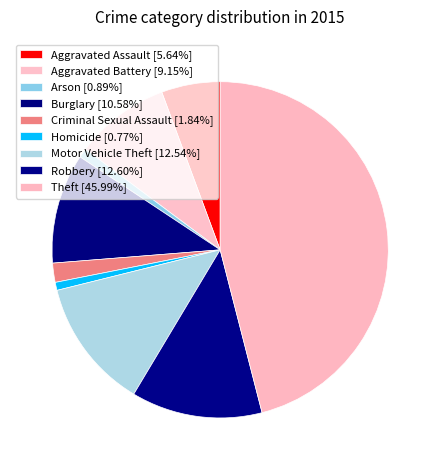

Which category has the biggest portion of the pie?

Theft